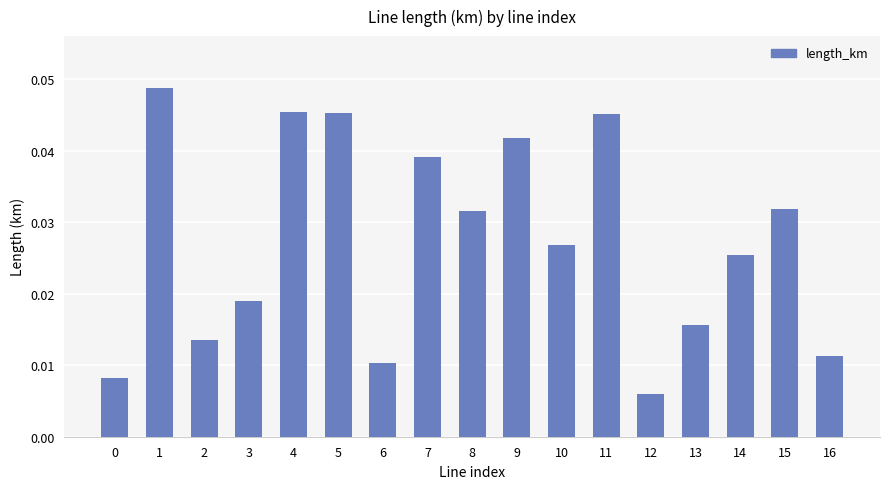

What is the sum of all values?

0.5